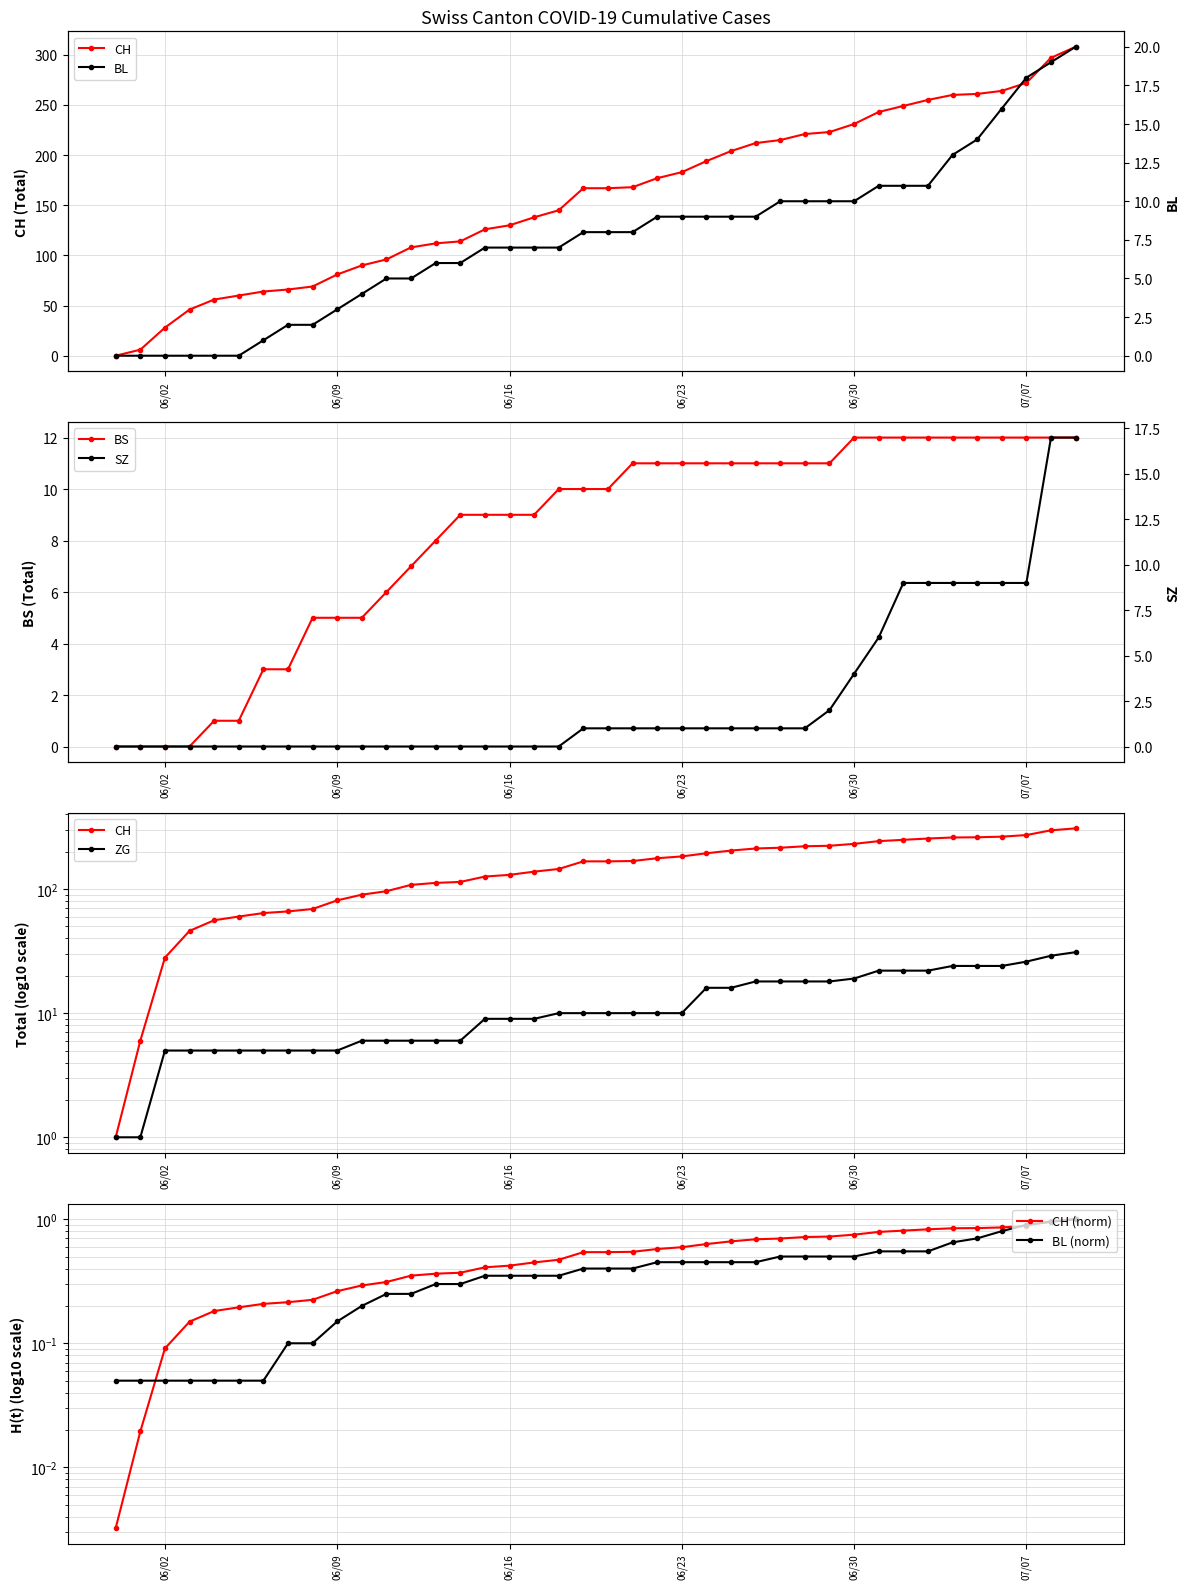

What is the maximum value for BS?

12